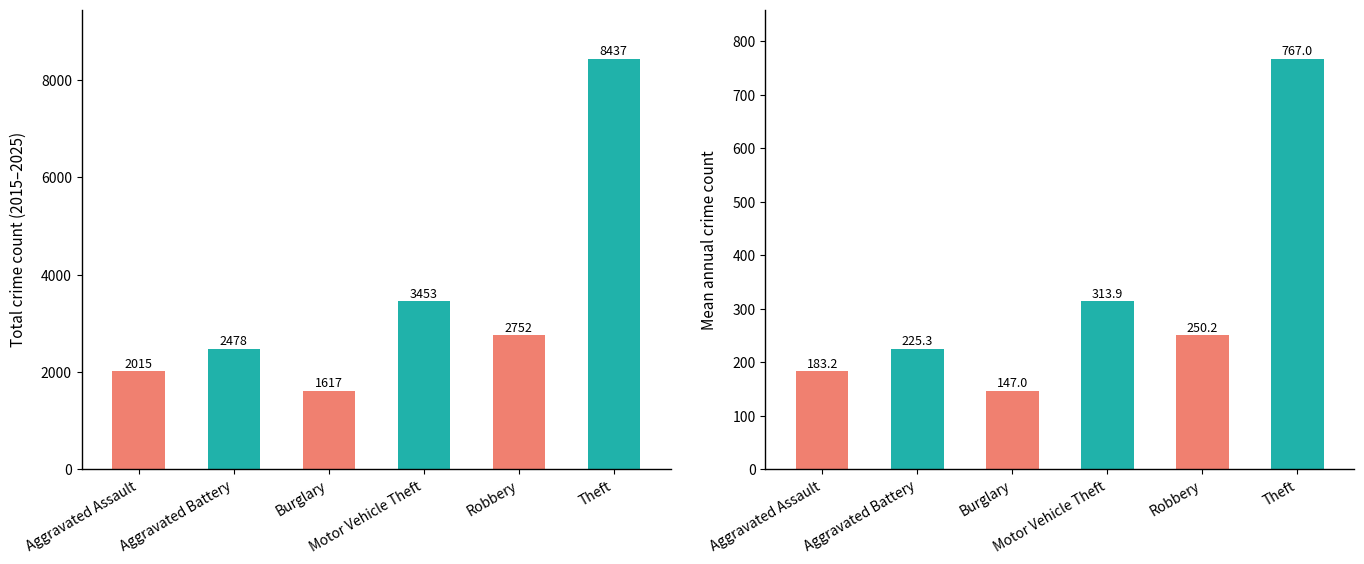

The Total Crime Count series shows 8437.0 at Theft. True or false?

True